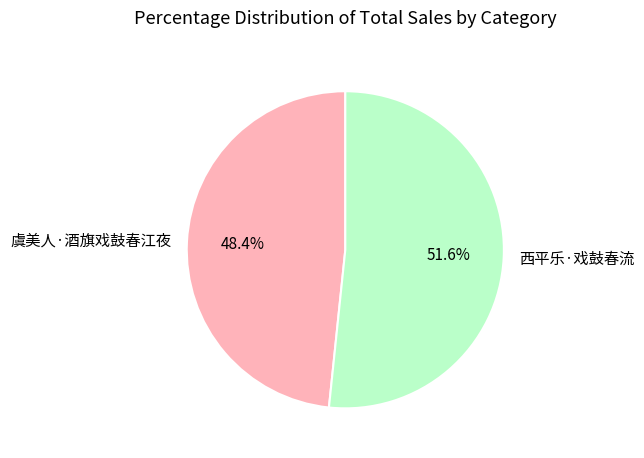

Is there any slice that represents more than half of the pie?

Yes